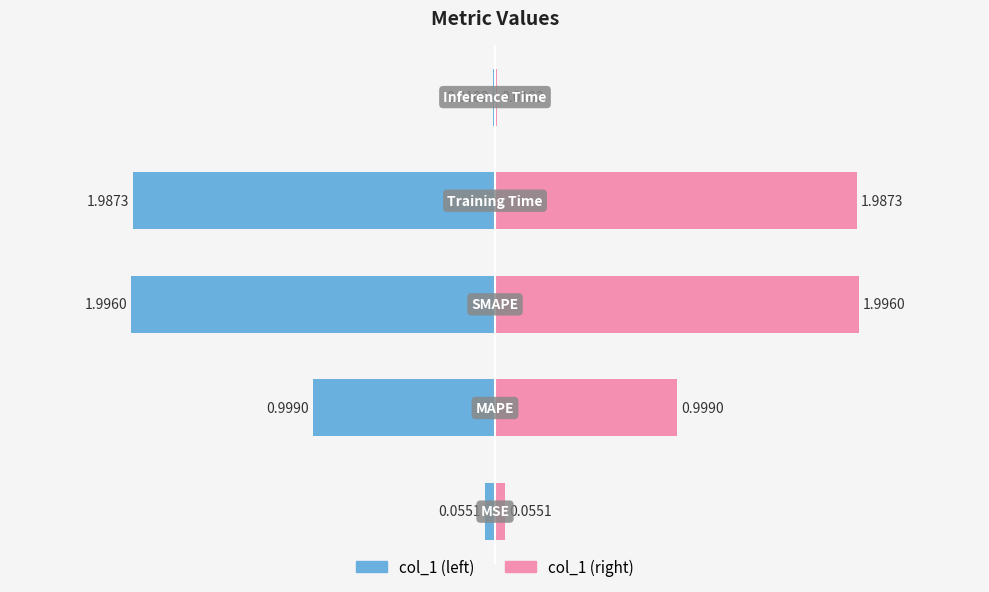

What is the sum of the values at MAPE and SMAPE?

3.0